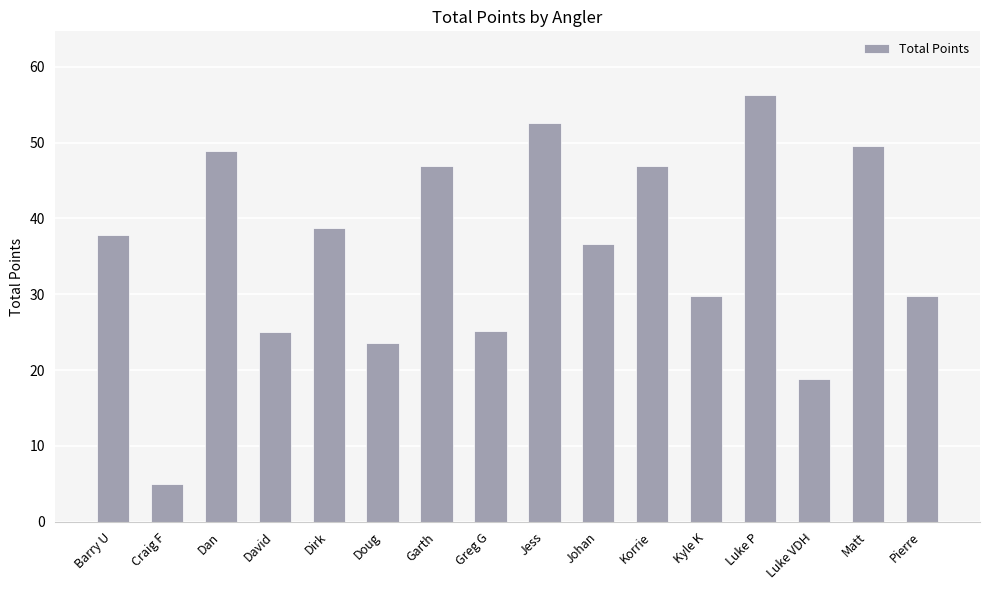

What is the change in value from Barry U to Greg G?

-12.6